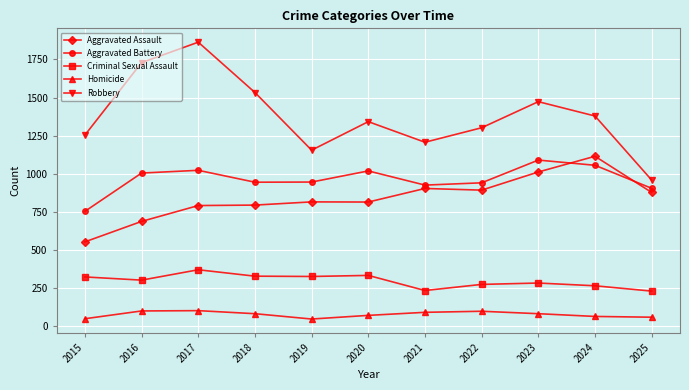

What is the value of the Robbery point at the 11th from the left?

959